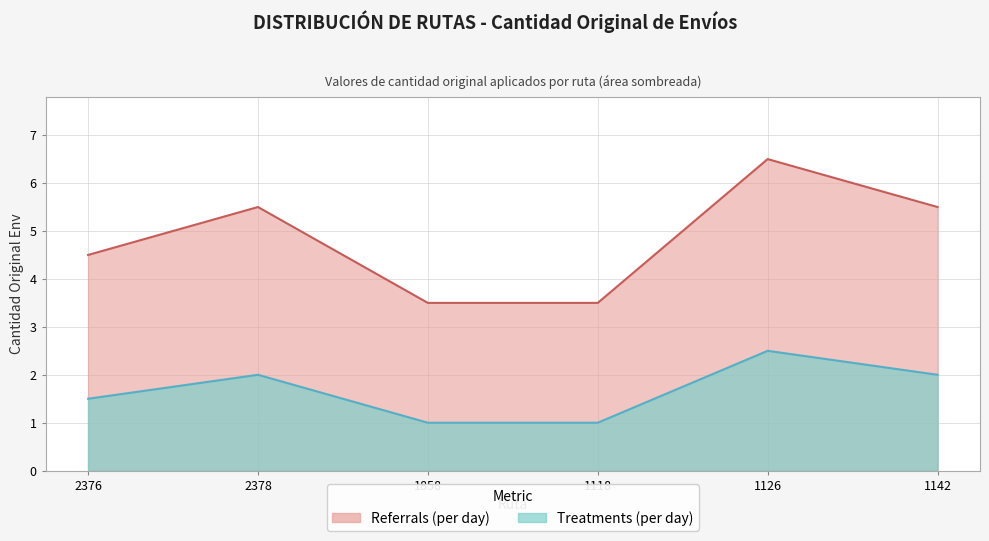

What is the change in value from 2378 to 1126?

+1.0